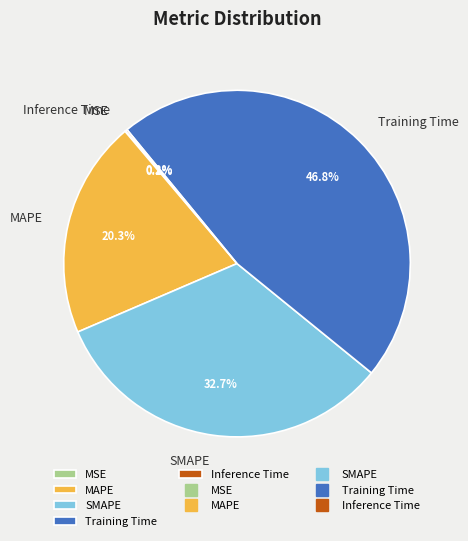

Which slice is the largest?

Training Time